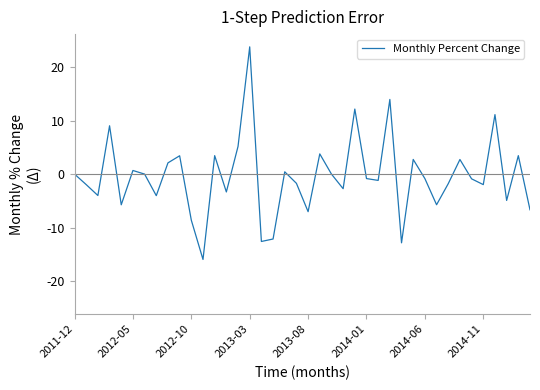

What is the maximum value shown in the chart?

23.8